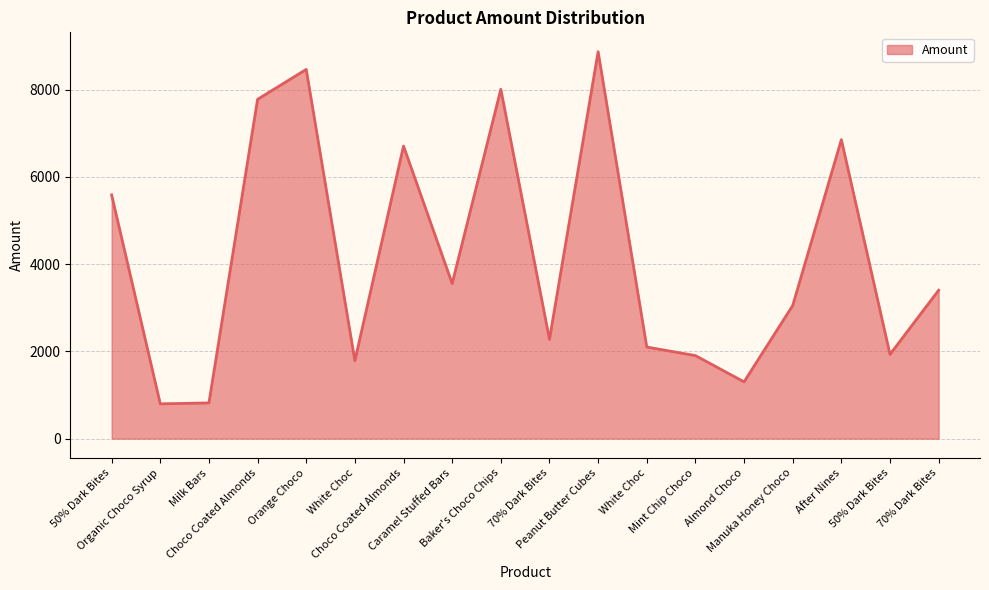

How many lines are shown in the chart?

1